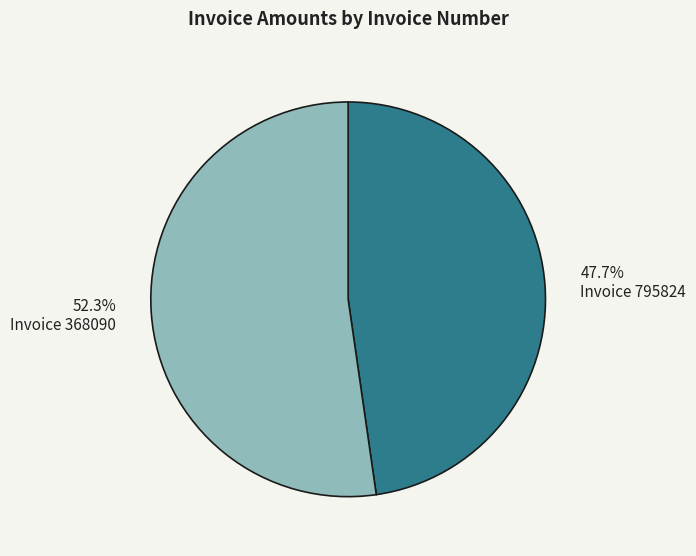

Does any single category account for the majority?

Yes